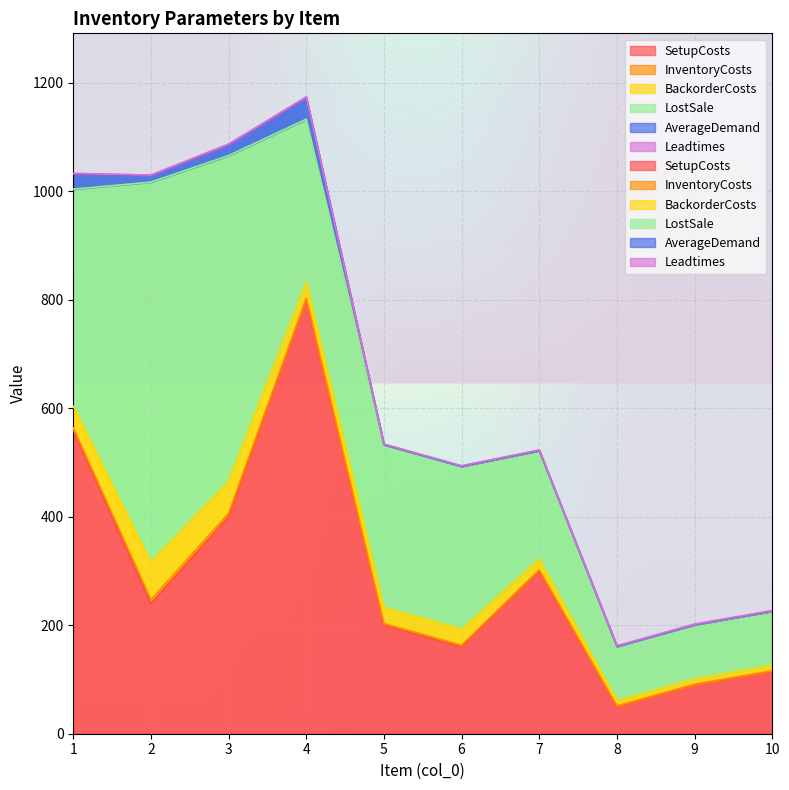

At which label does AverageDemand reach its peak?

4